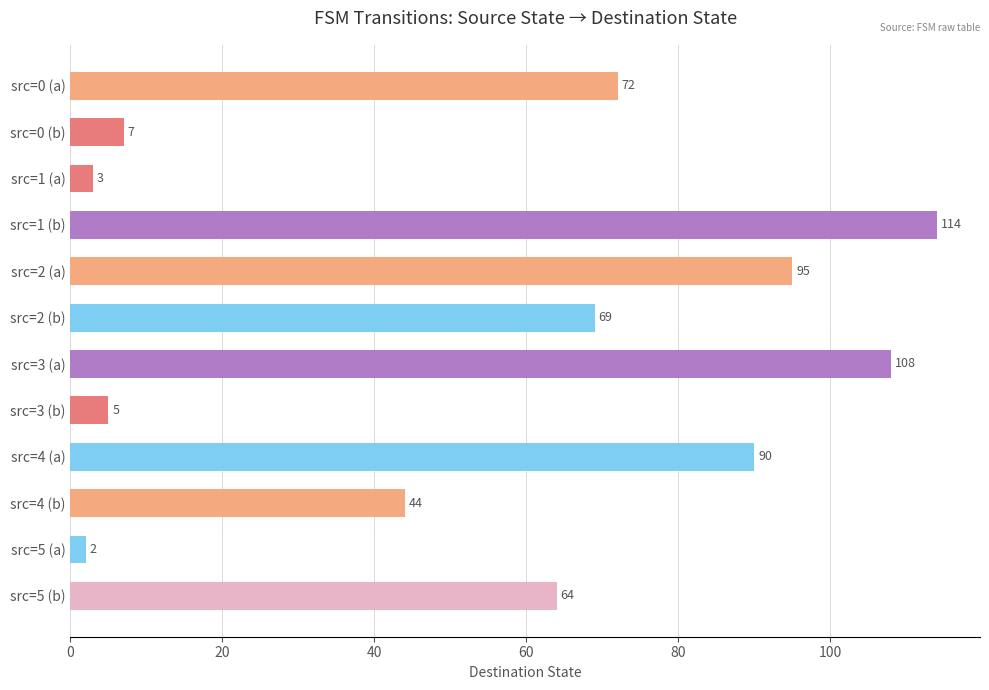

What is the average value?

56